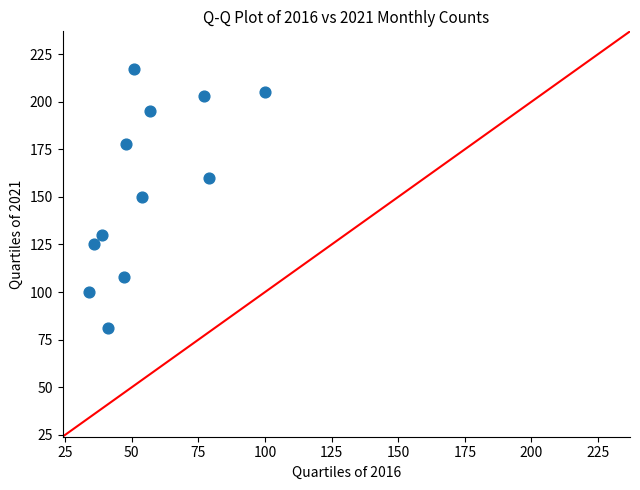

What is the average Y value?

154